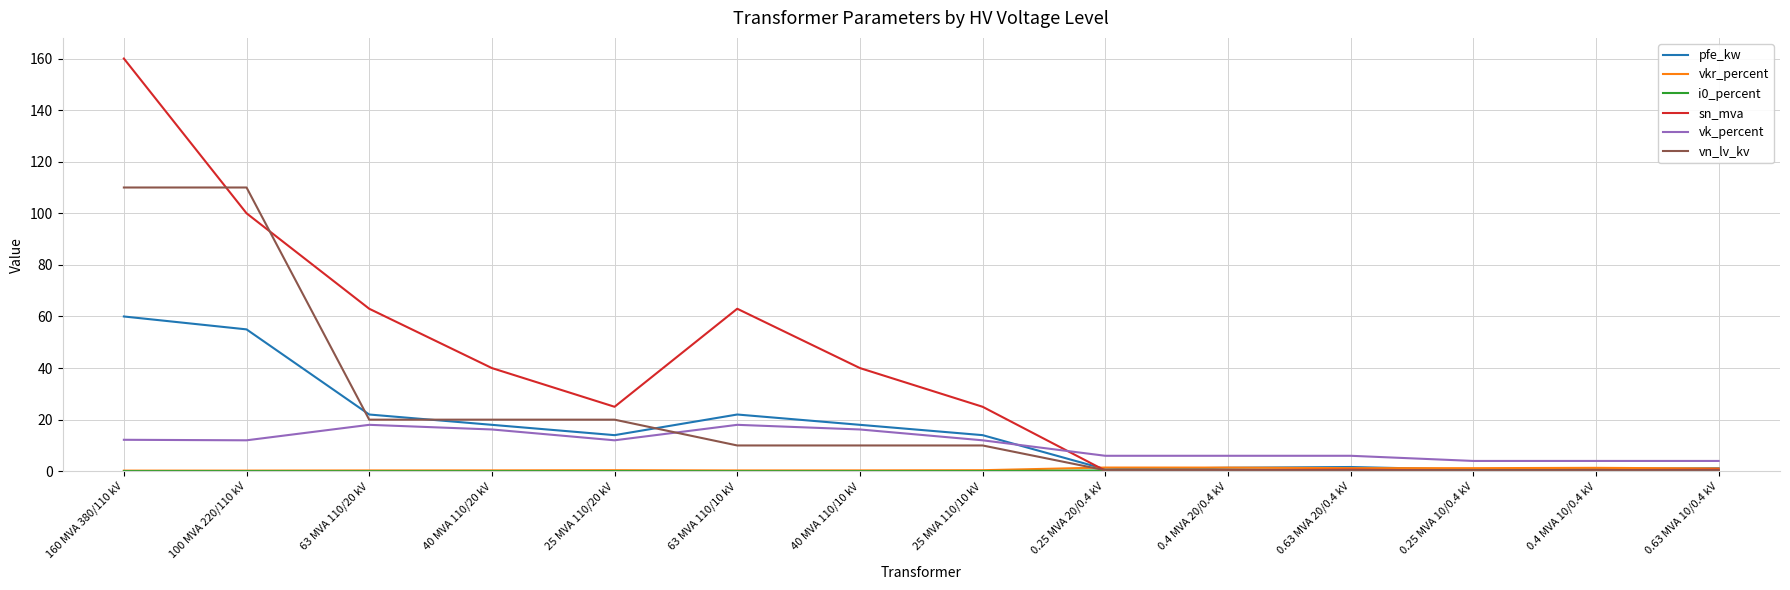

Which series has the largest total across all categories?

sn_mva